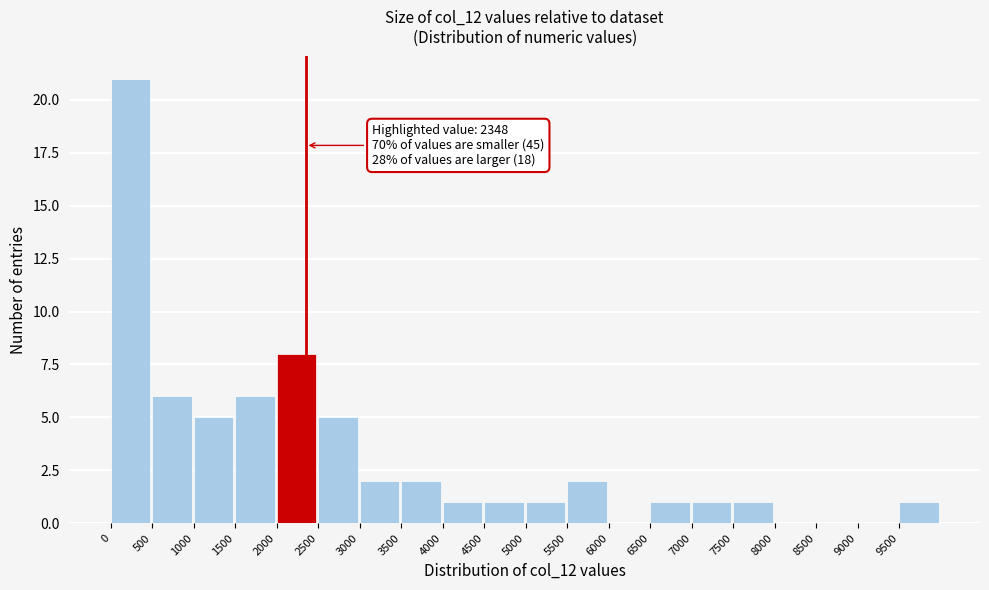

Which range on the x-axis has the tallest bar?

0 to 500